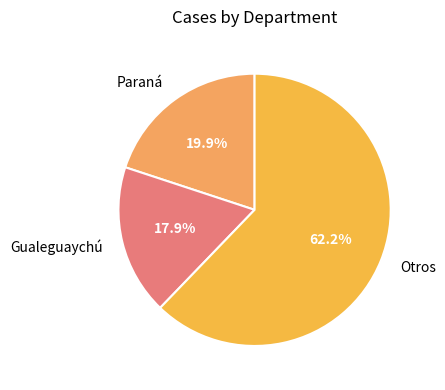

Which has a higher value, Otros or Paraná?

Otros